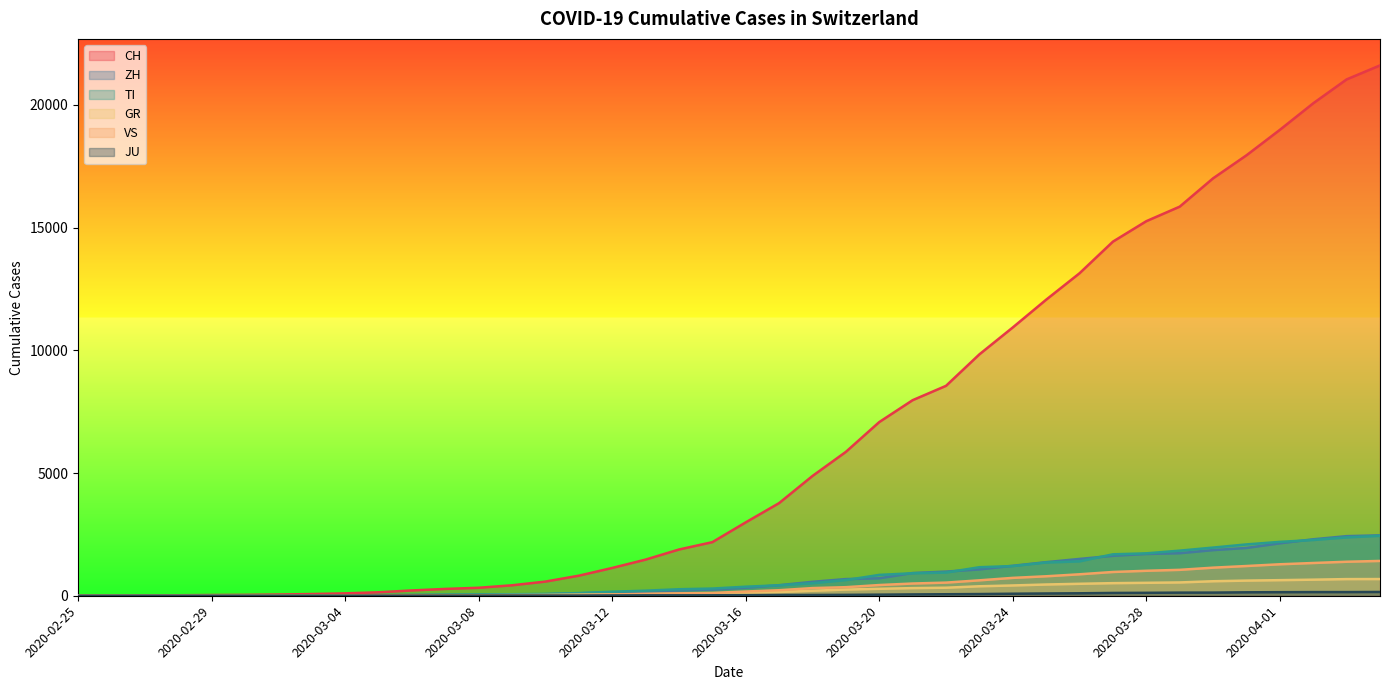

How many values in the JU series exceed 25?

19